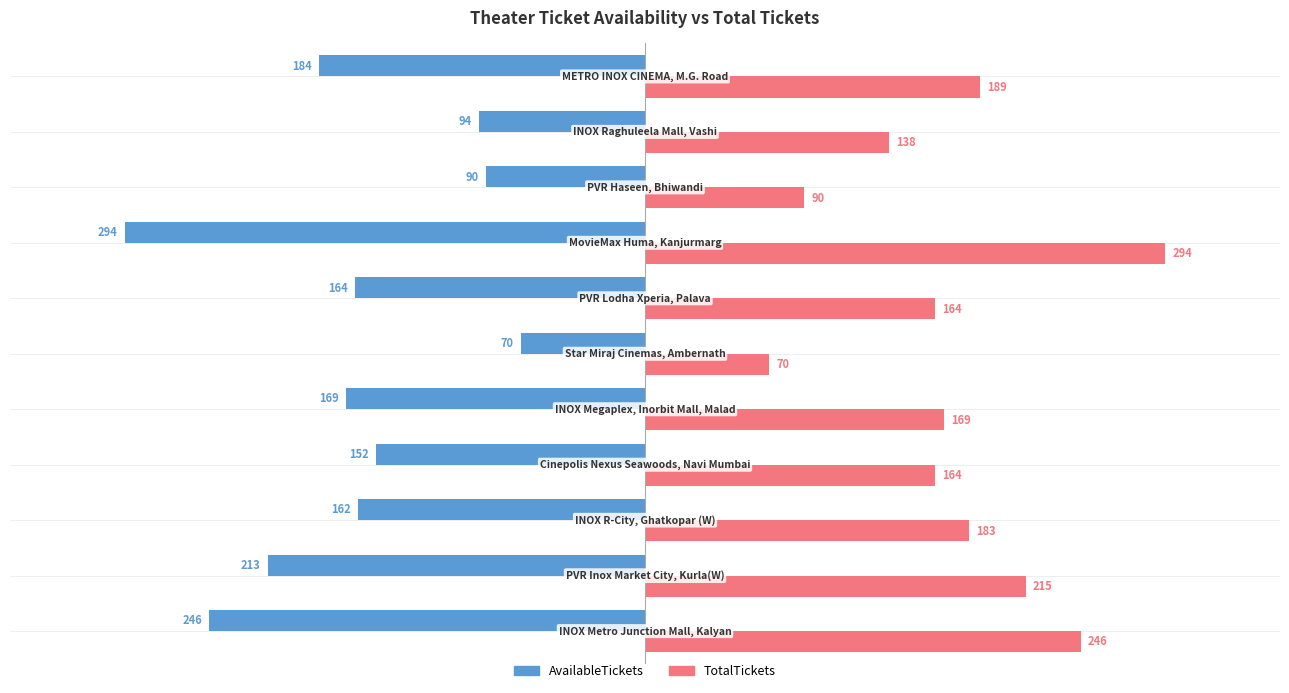

What is the sum of all AvailableTickets values?

-1838